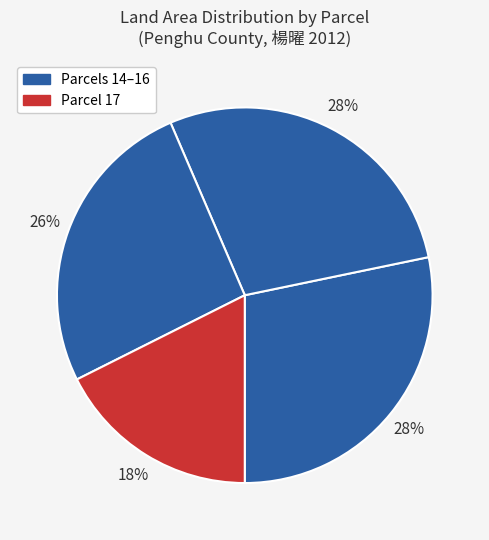

Count the number of slices in the pie.

4